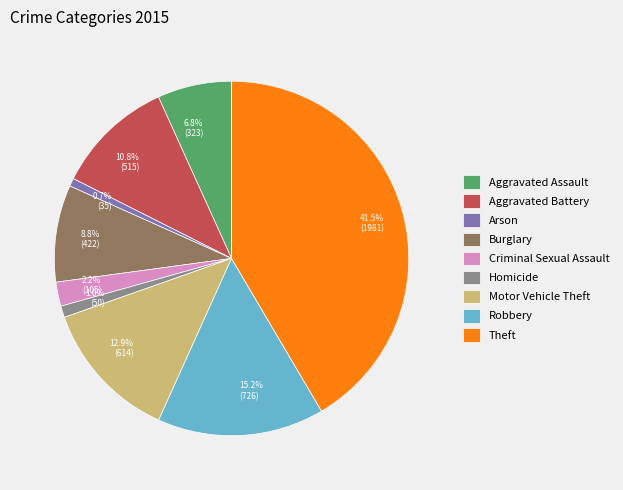

True or false: Theft accounts for 48% of the total.

False